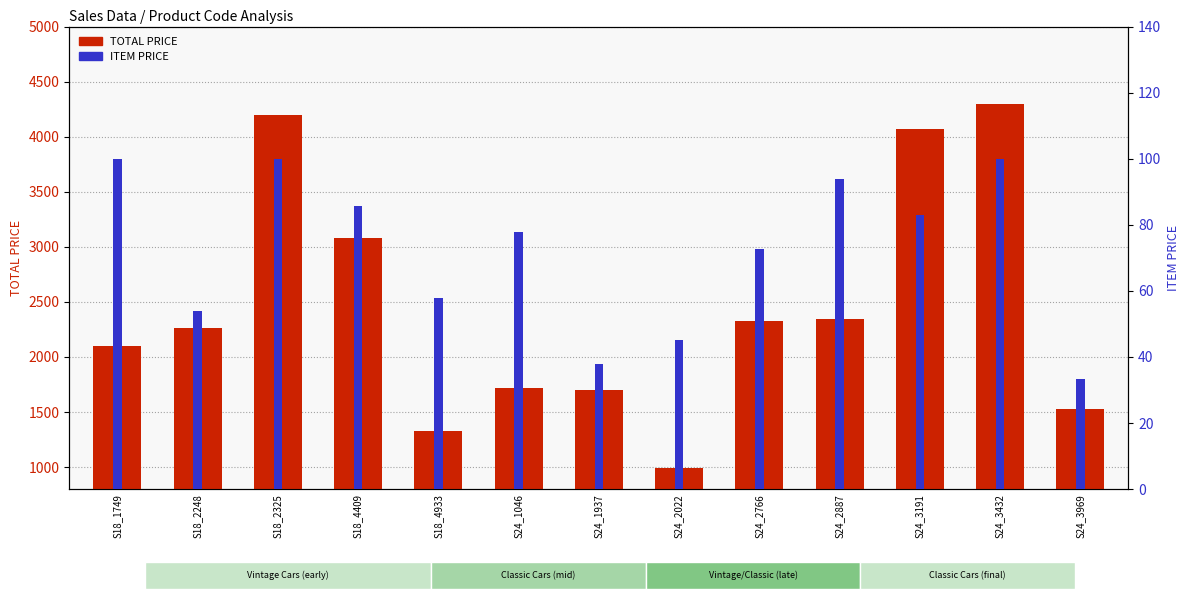

What is the sum of the TOTAL PRICE values at S18_2248 and S18_2325?

6463.0